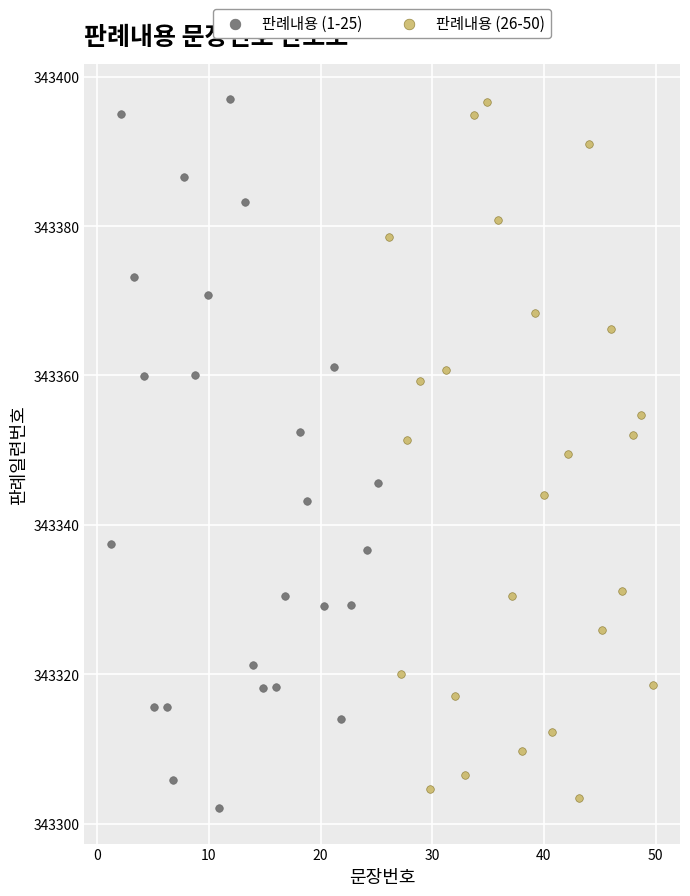

What are all the series names shown in the legend?

판례내용 (1-25), 판례내용 (26-50)